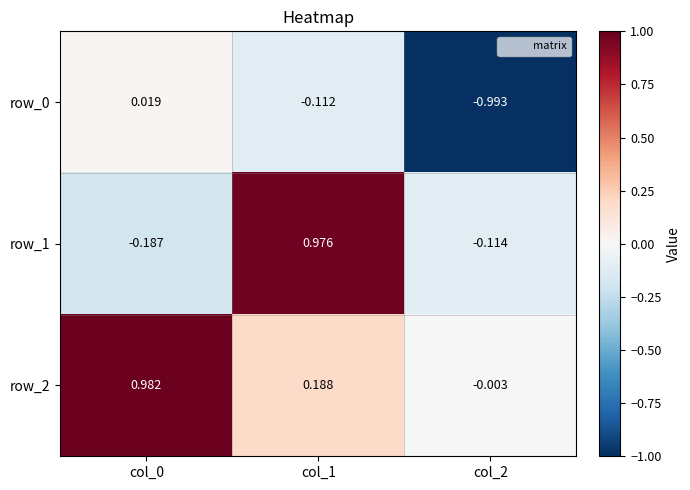

Is the value of row_0 at col_1 greater than the value of row_2 at col_0?

No